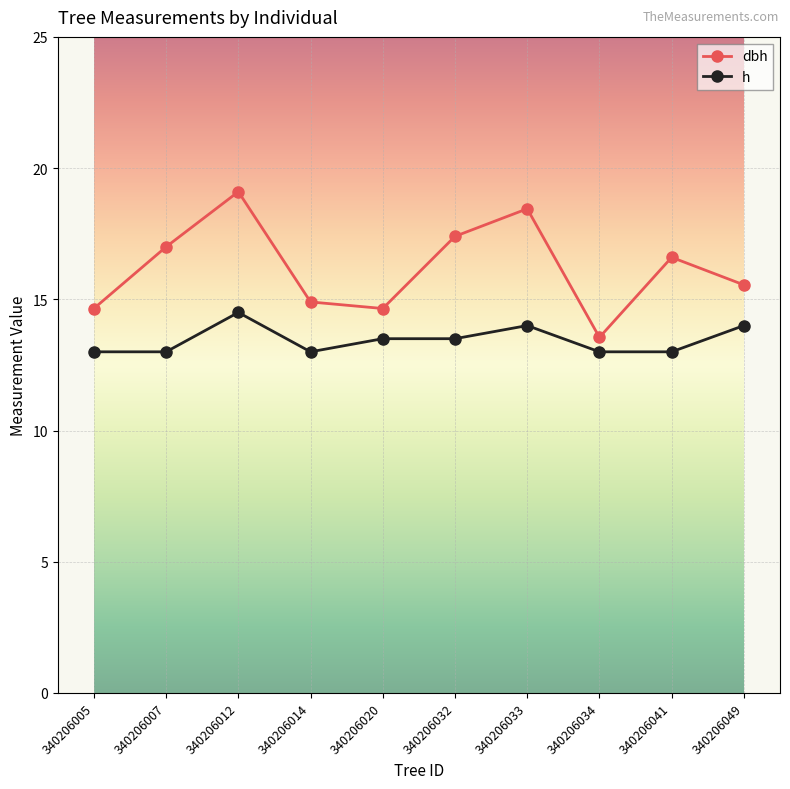

True or false: dbh has a value of 7.3 at 340206041.

False